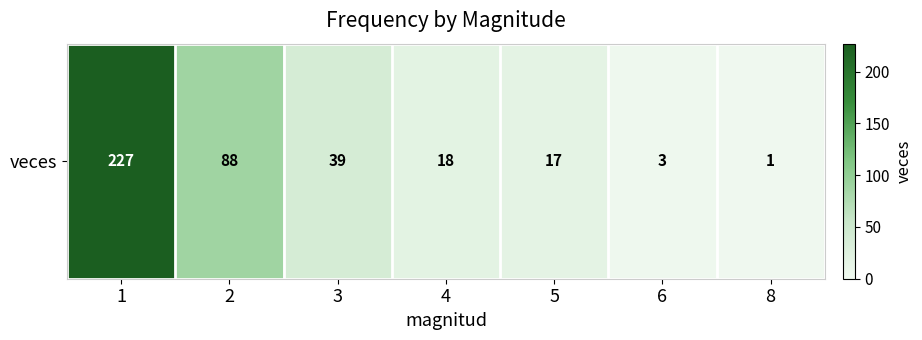

What is the ratio of the value at 1 to the value at 5?

13.4